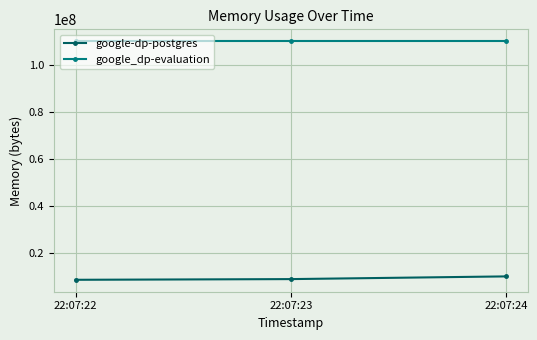

What is the value of the google_dp-evaluation point at the 3rd from the left?

110219264